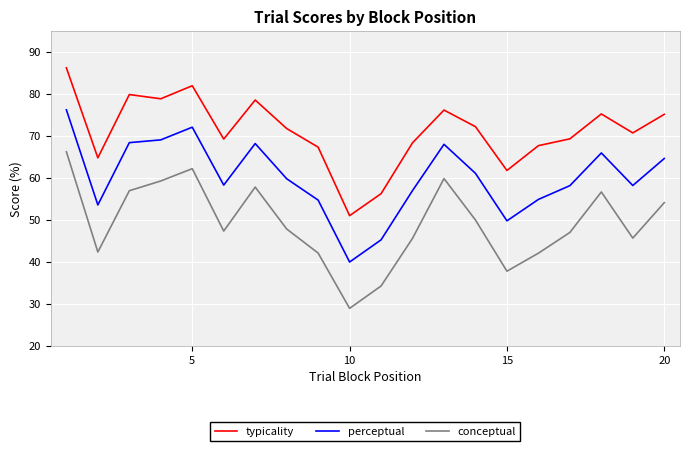

What is the difference between the maximum and minimum values in the perceptual series?

36.3